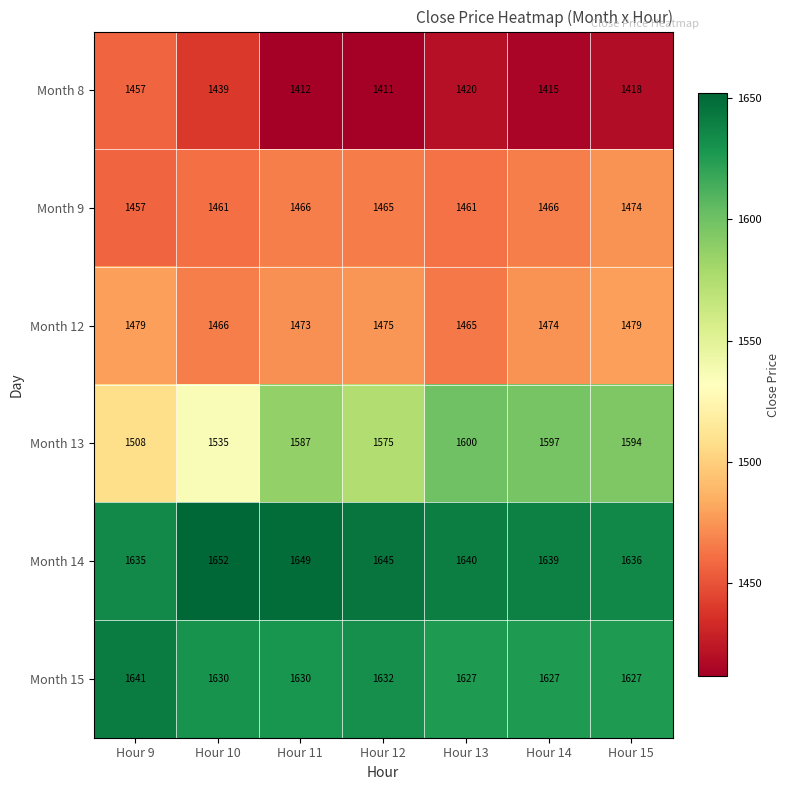

True or false: Month 14 has a value of 1639 at Hour 14.

True